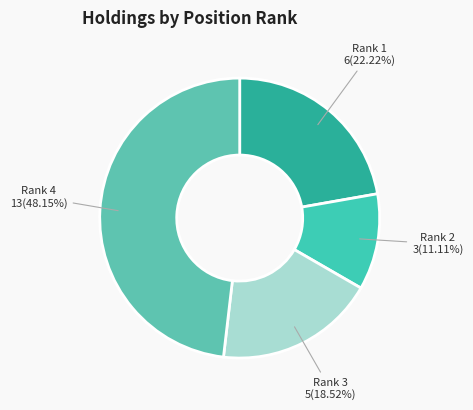

Rank the categories by value from highest to lowest.

Rank 4, Rank 1, Rank 3, Rank 2